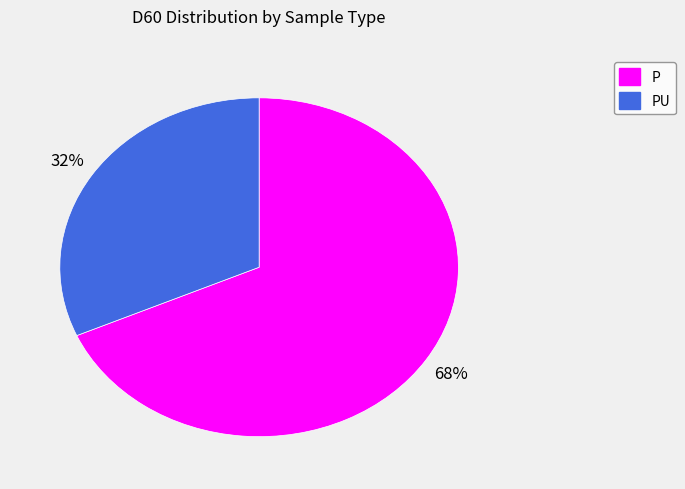

To the nearest percent, what is the average slice percentage?

50%